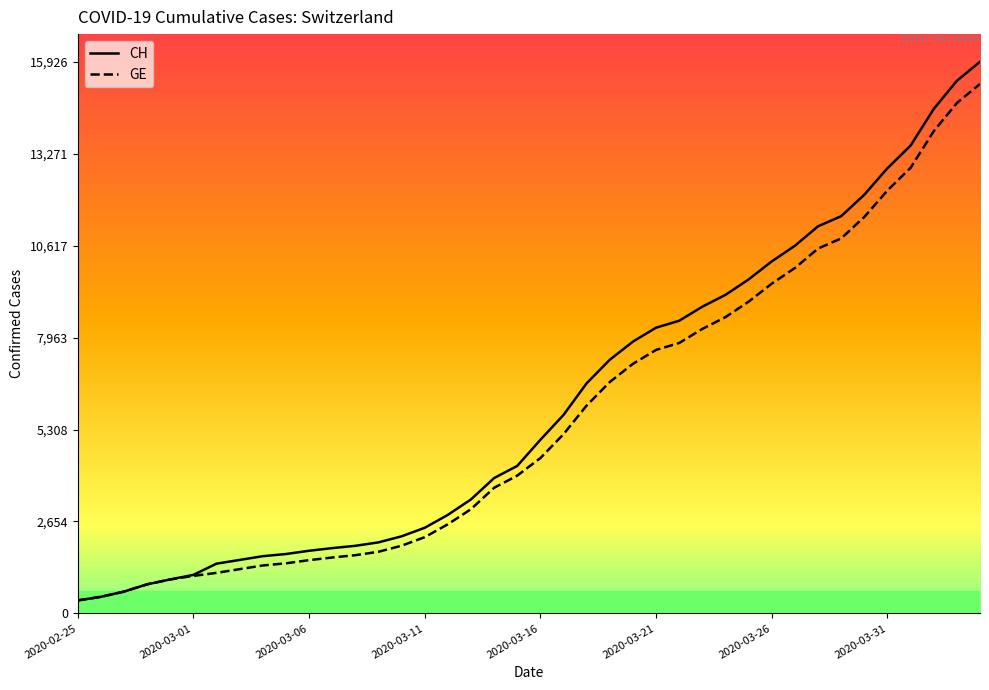

Which series has the largest total across all categories?

CH